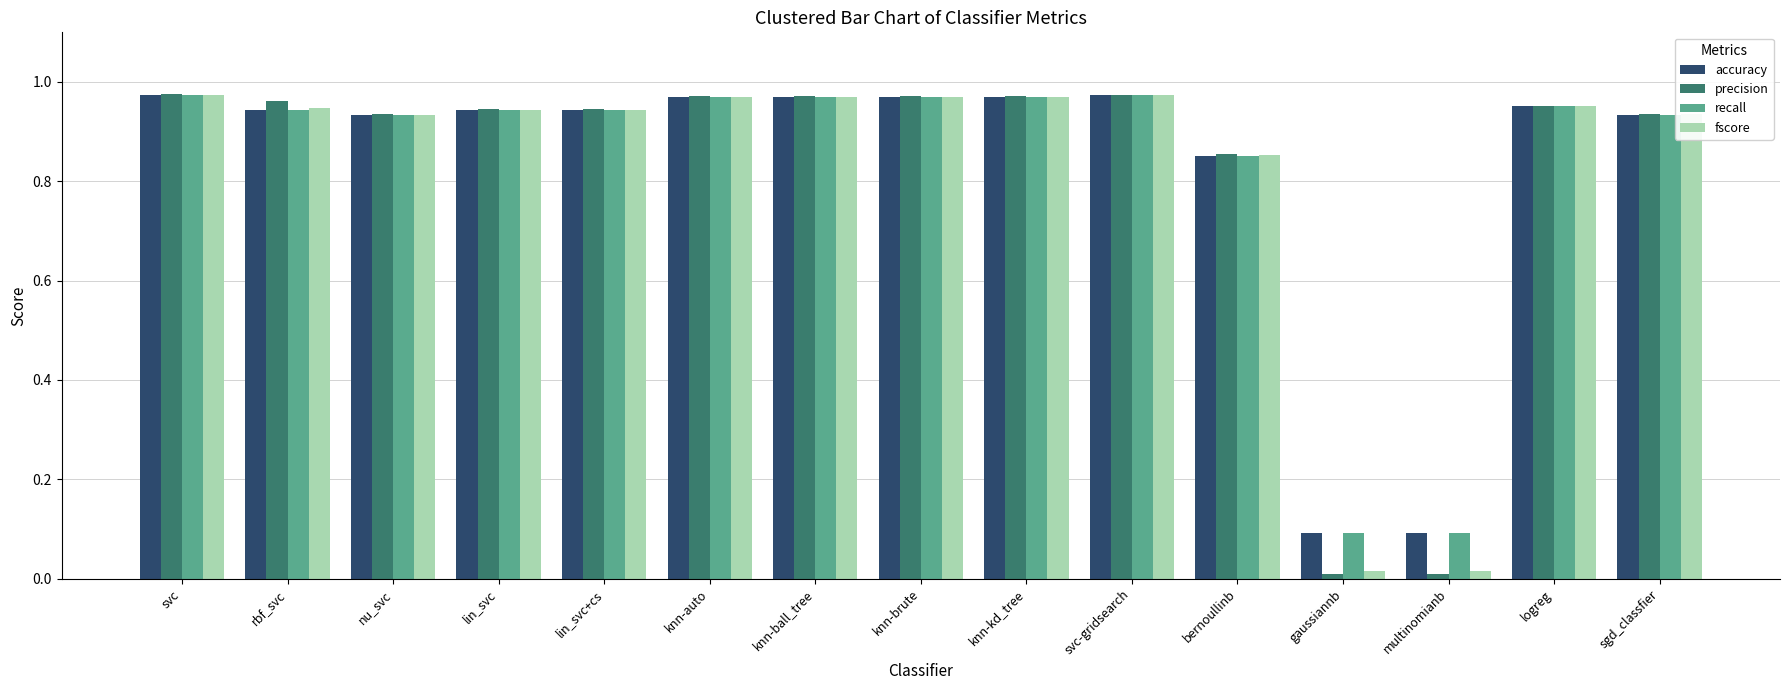

What is the sum of all accuracy values?

12.5